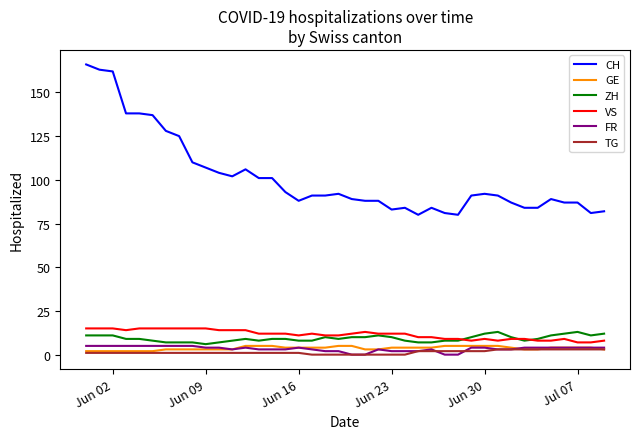

Which series has the widest spread of values?

CH